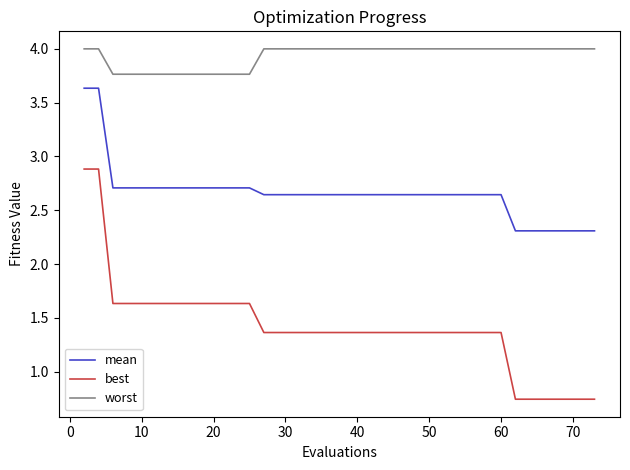

List the series in order of their overall mean, lowest first.

best, mean, worst